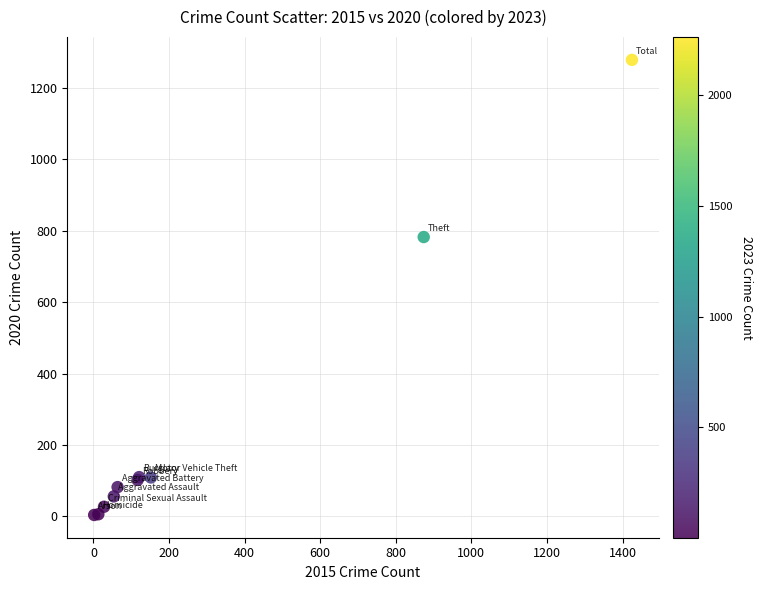

What Y value in the scatter plot is closest to 641?

782